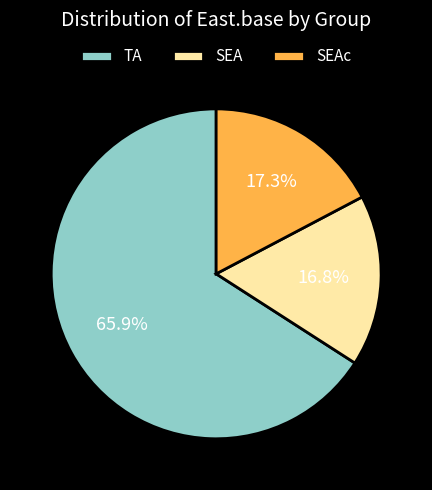

Is the sum of SEA and SEAc greater than half?

No